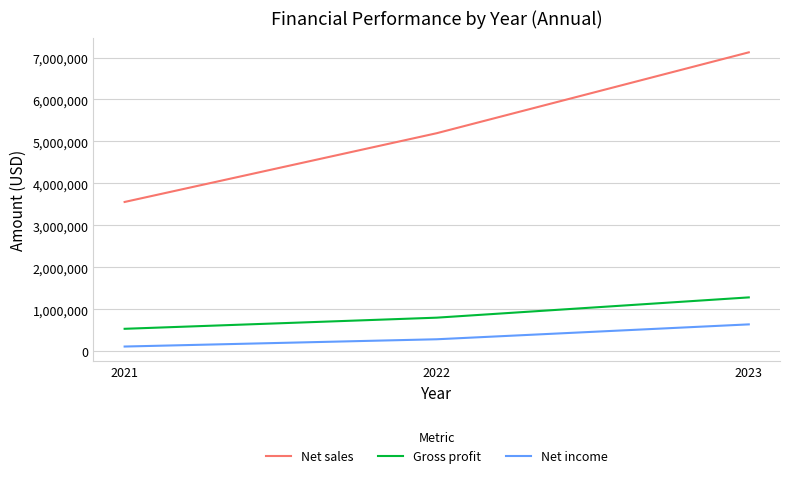

What is the difference between the maximum and minimum values in the Gross profit series?

748474